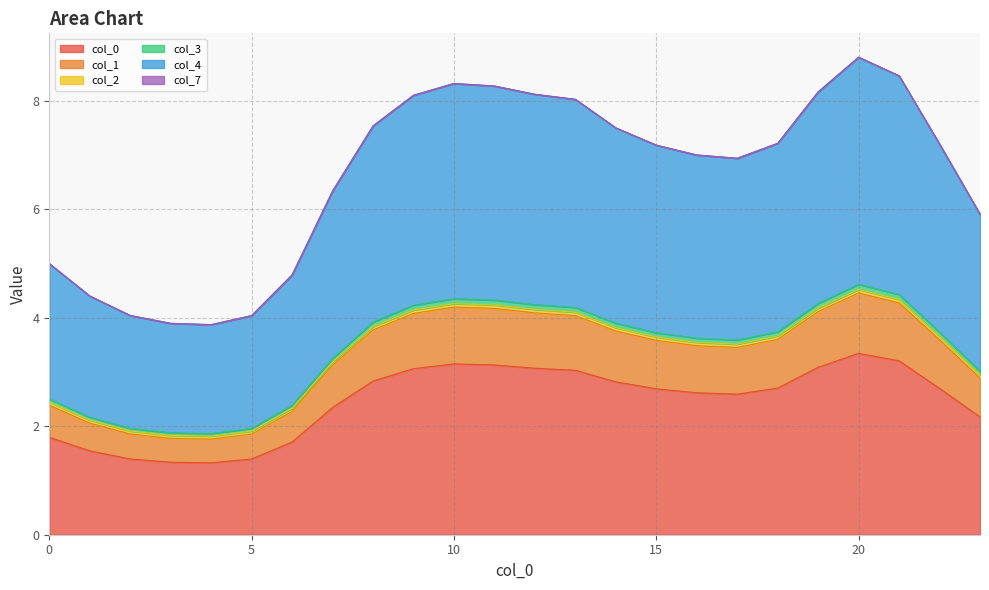

What is the maximum value shown in the chart?

8.8